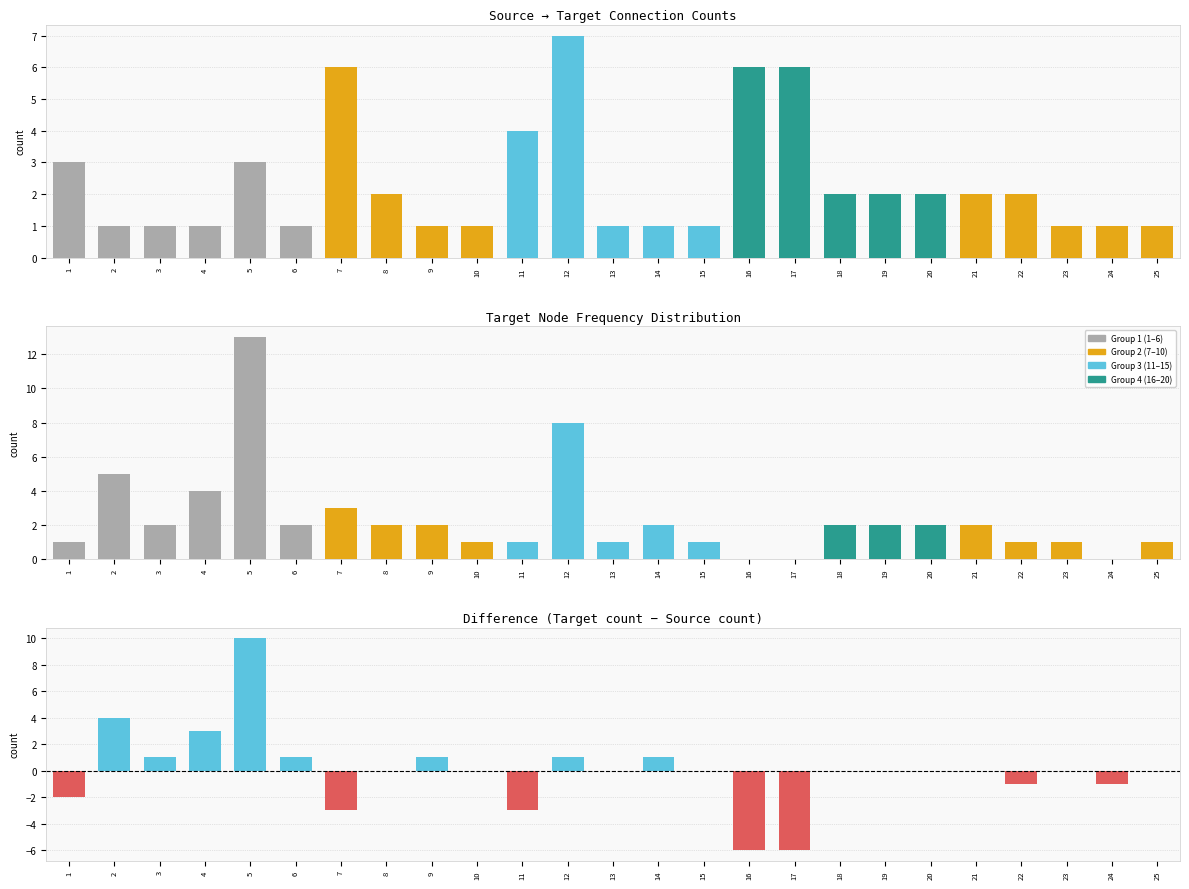

List the labels in order of value, smallest first.

16, 17, 7, 11, 1, 22, 24, 8, 10, 13, 15, 18, 19, 20, 21, 23, 25, 3, 6, 9, 12, 14, 4, 2, 5